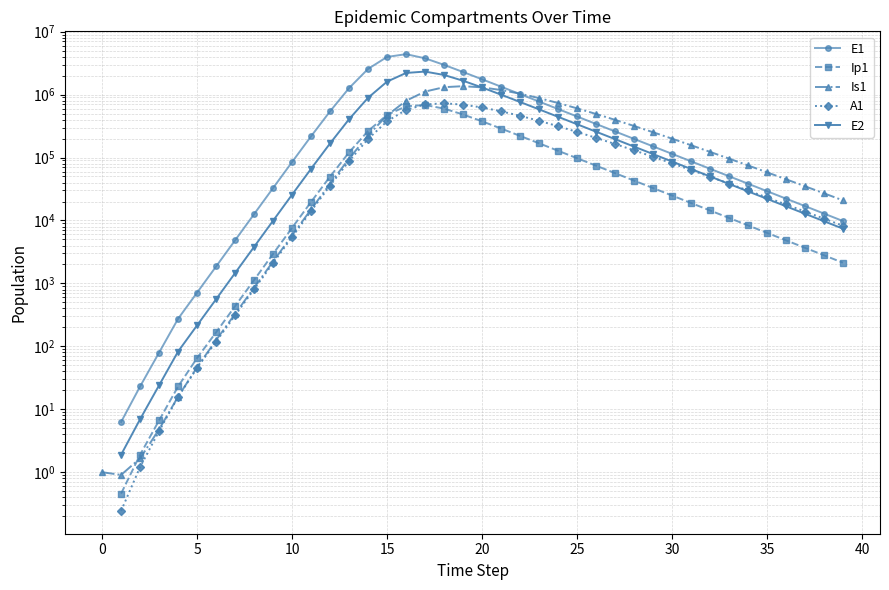

How many interior local peaks does the Ip1 series have?

1